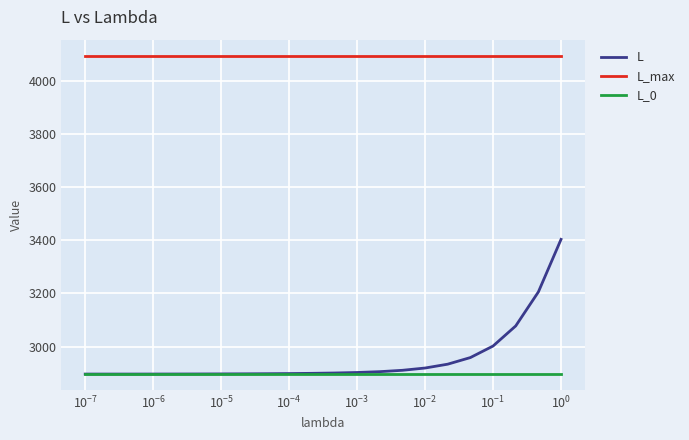

How many series are shown in this chart?

3